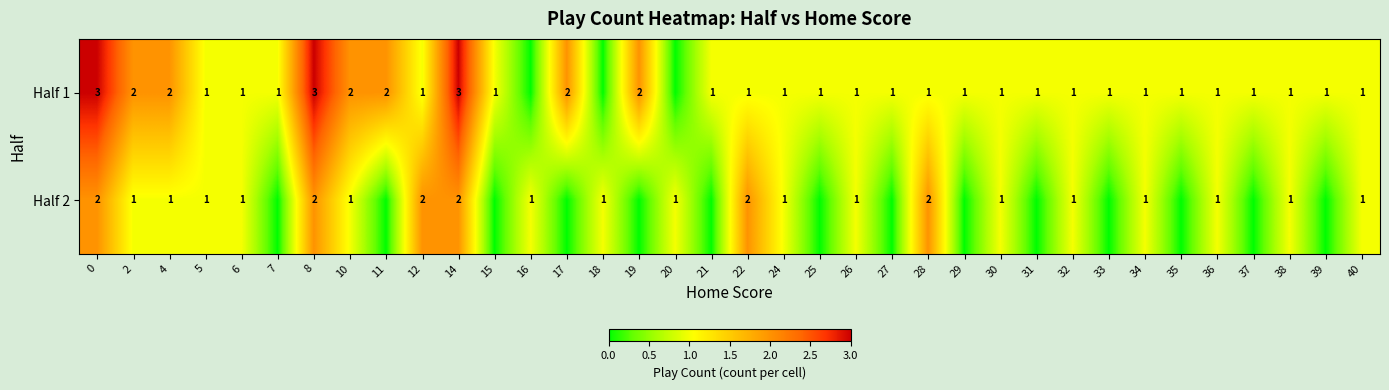

Rank the series at 28 from highest to lowest value.

Half 2, Half 1